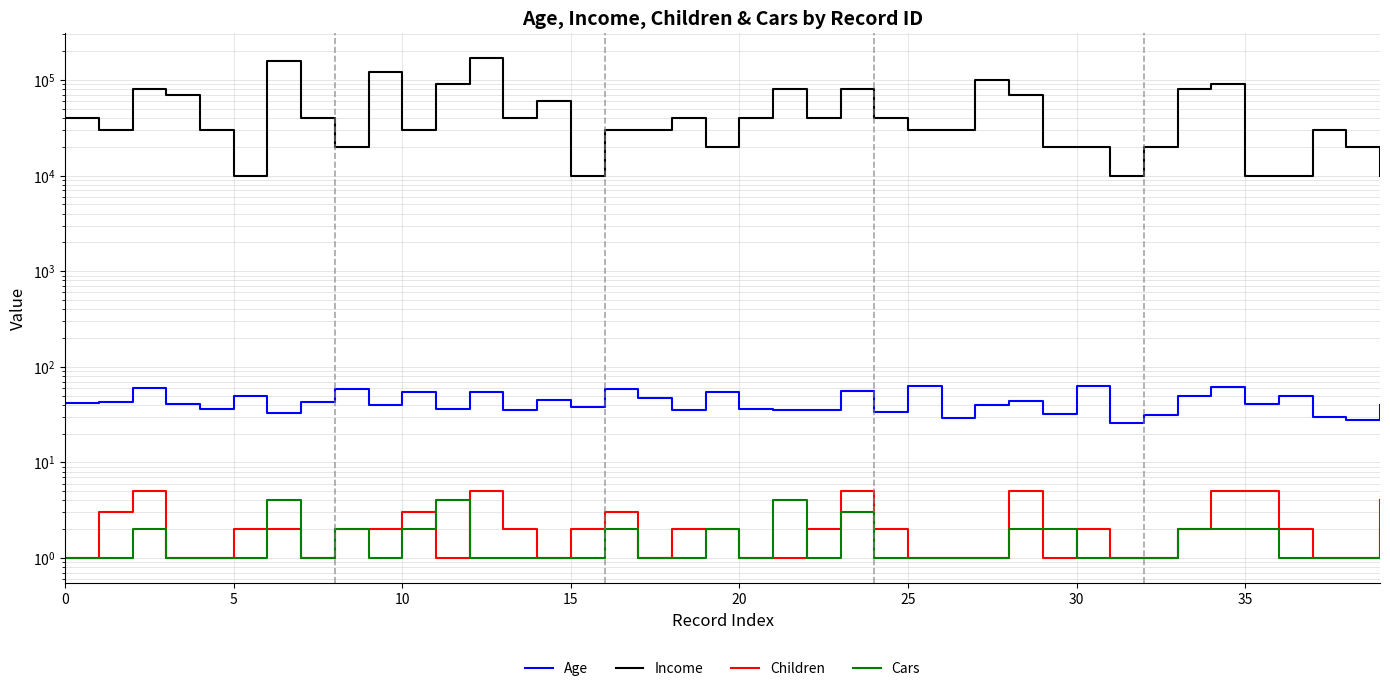

Reading left to right, list all the values displayed in this chart.

Age: 42	43	60	41	36	50	33	43	58	40	54	36	55	35	45	38	59	47	35	55	36	35	35	56	34	63	29	40	44	32	63	26	31	50	62	41	50	30	28	40
Income: 40000	30000	80000	70000	30000	10000	160000	40000	20000	120000	30000	90000	170000	40000	60000	10000	30000	30000	40000	20000	40000	80000	40000	80000	40000	30000	30000	100000	70000	20000	20000	10000	20000	80000	90000	10000	10000	30000	20000	10000
Children: 1	3	5	1	1	2	2	1	2	2	3	1	5	2	1	2	3	1	2	2	1	1	2	5	2	1	1	1	5	1	2	1	1	2	5	5	2	1	1	4
Cars: 1	1	2	1	1	1	4	1	2	1	2	4	1	1	1	1	2	1	1	2	1	4	1	3	1	1	1	1	2	2	1	1	1	2	2	2	1	1	1	2